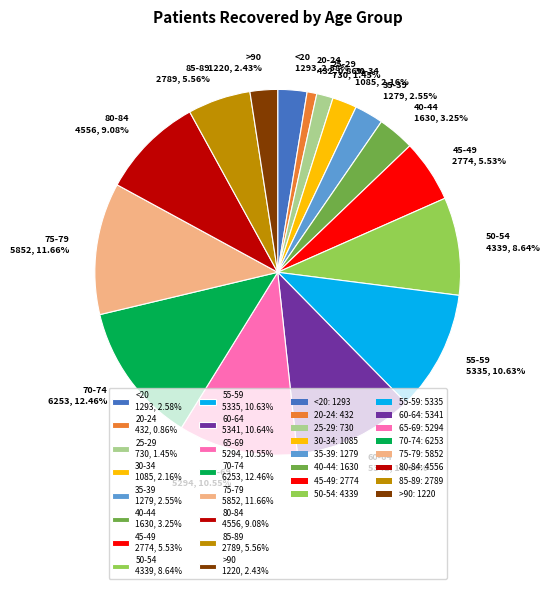

Which has a higher value, 65-69 5294, 10.55% or 50-54 4339, 8.64%?

65-69 5294, 10.55%